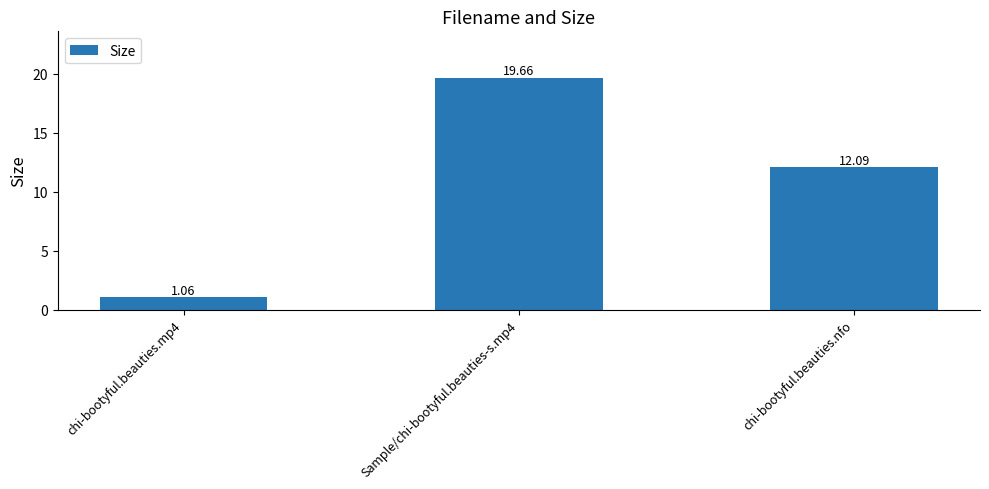

What is the value of the 2nd bar from the left?

19.7